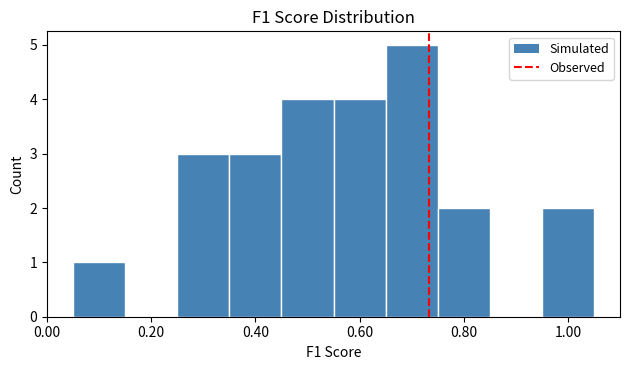

Reading left to right, transcribe this chart: for each bar, give the range it covers on the x-axis and its height. Neither the bar edges nor the heights are printed on the chart, so give them approximately, as read against the axes.

0.05 to 0.15: 1
0.15 to 0.25: 0
0.25 to 0.35: 3
0.35 to 0.45: 3
0.45 to 0.55: 4
0.55 to 0.65: 4
0.65 to 0.75: 5
0.75 to 0.85: 2
0.85 to 0.95: 0
0.95 to 1.05: 2